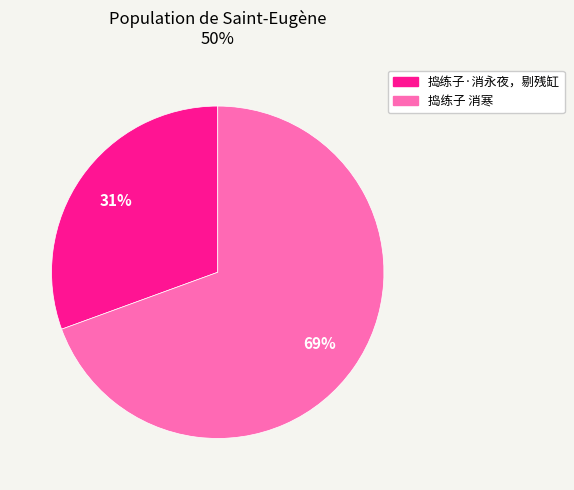

Which slice represents more than half of the pie?

捣练子 消寒